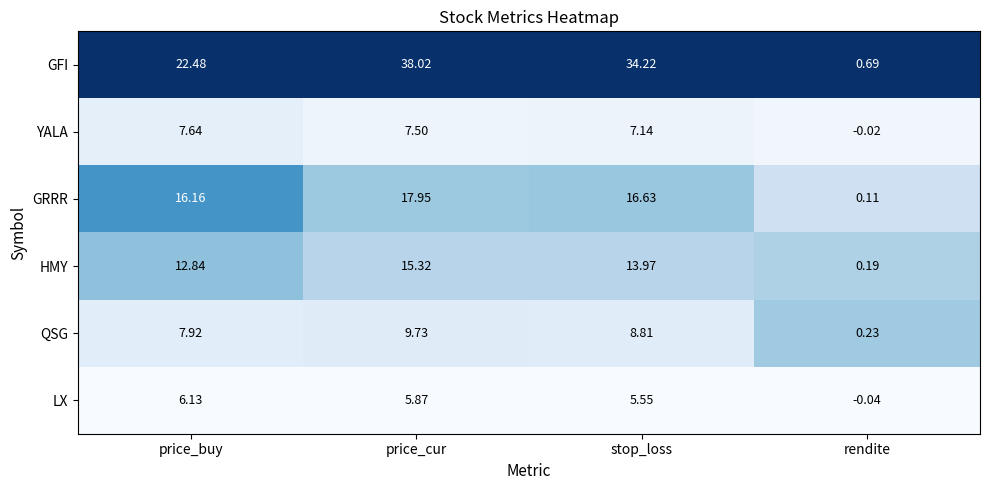

Which series has the largest range (max minus min)?

GFI